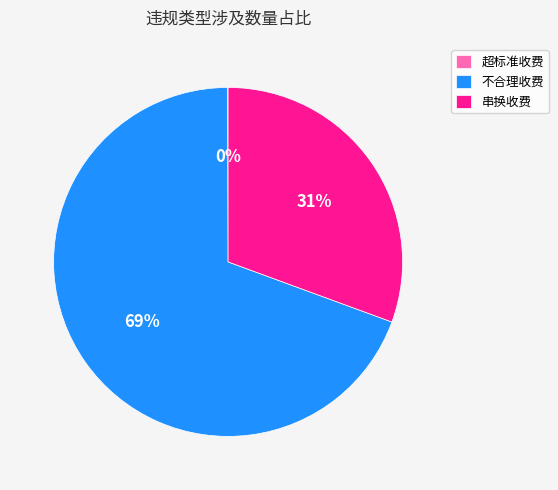

Does any single category account for the majority?

Yes